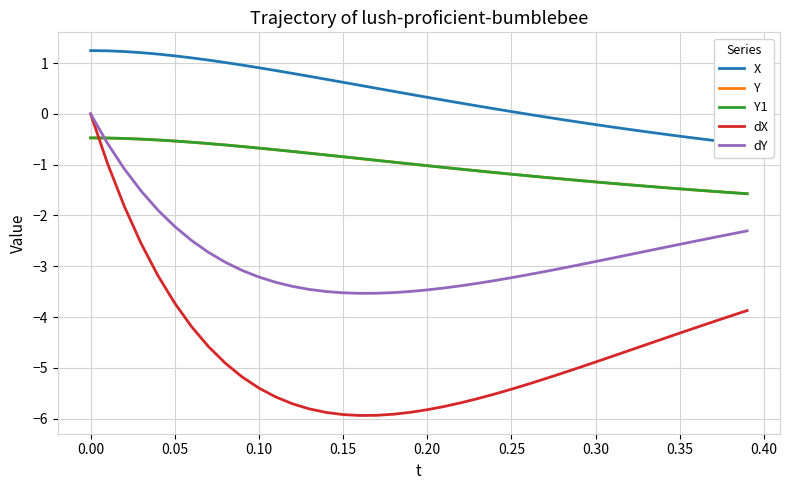

Does the chart have visible grid lines?

Yes